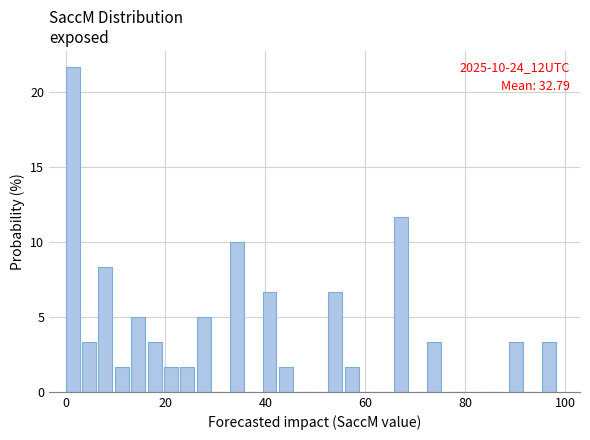

Read against the x-axis, roughly where is the centre of the tallest bar?

2